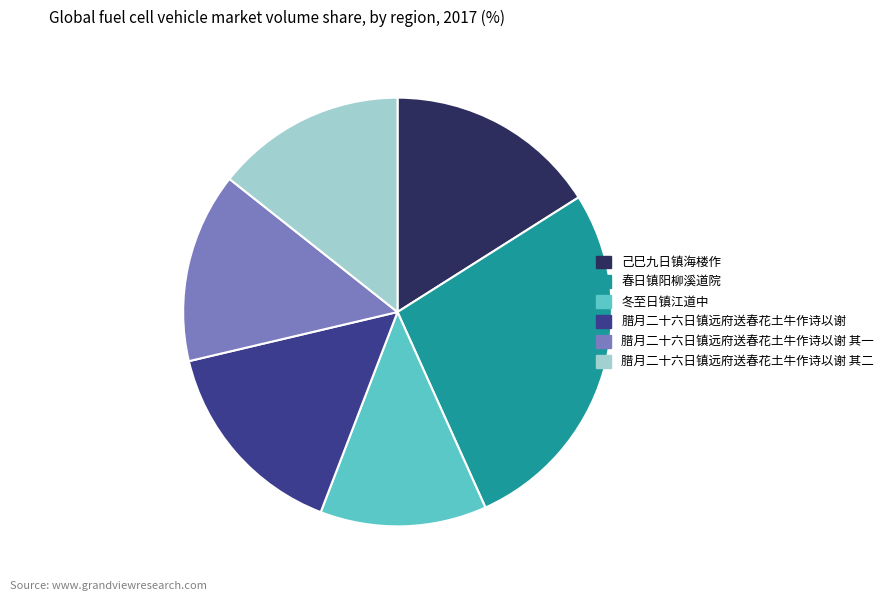

Combined, do 腊月二十六日镇远府送春花土牛作诗以谢 其二 and 春日镇阳柳溪道院 account for over 50%?

No